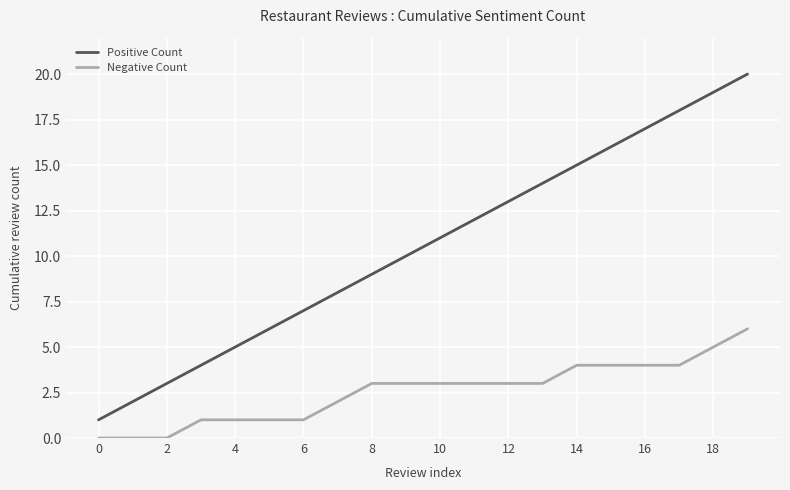

True or false: Negative Count and Positive Count intersect in this chart.

False